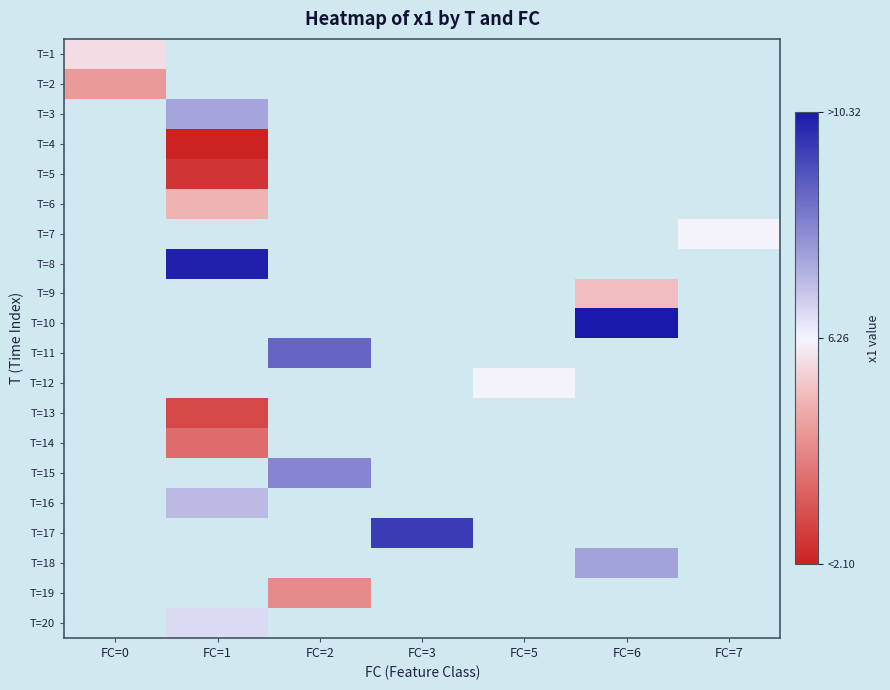

Count the number of data series in this chart.

20